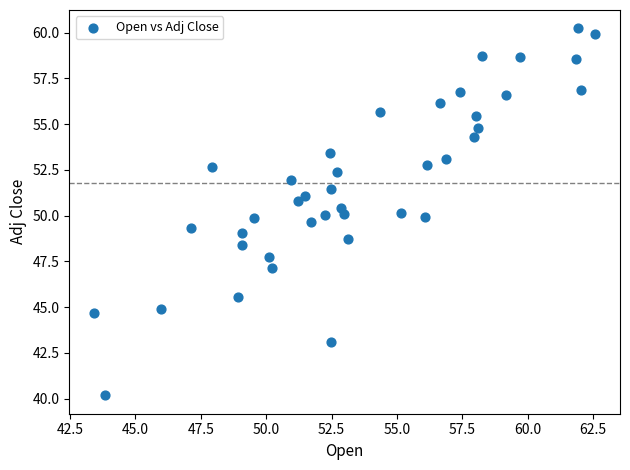

What is the range of X values (max minus min)?

19.1